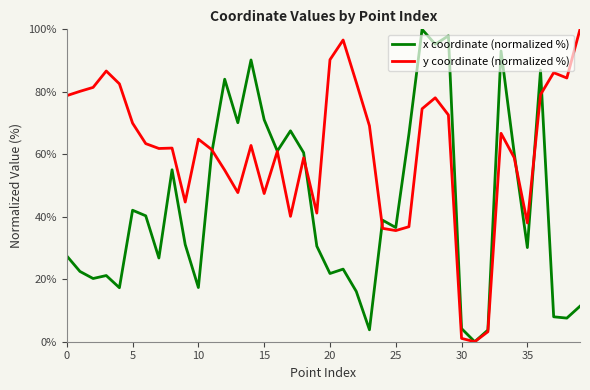

Does the chart display data point markers on the line(s)?

No